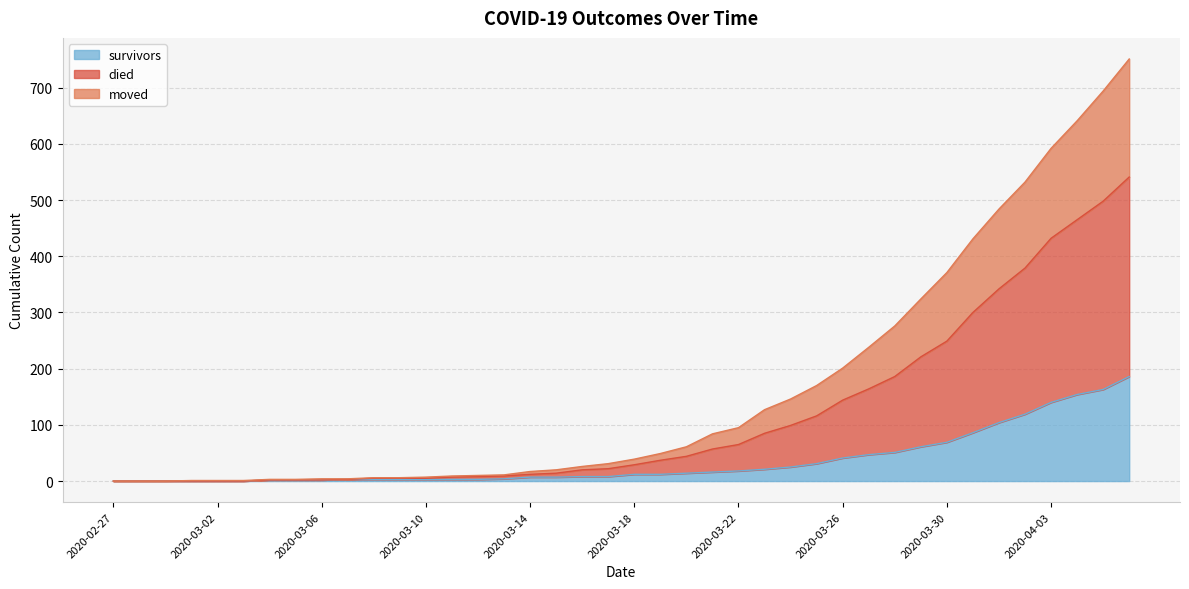

Which series has the largest total across all categories?

died